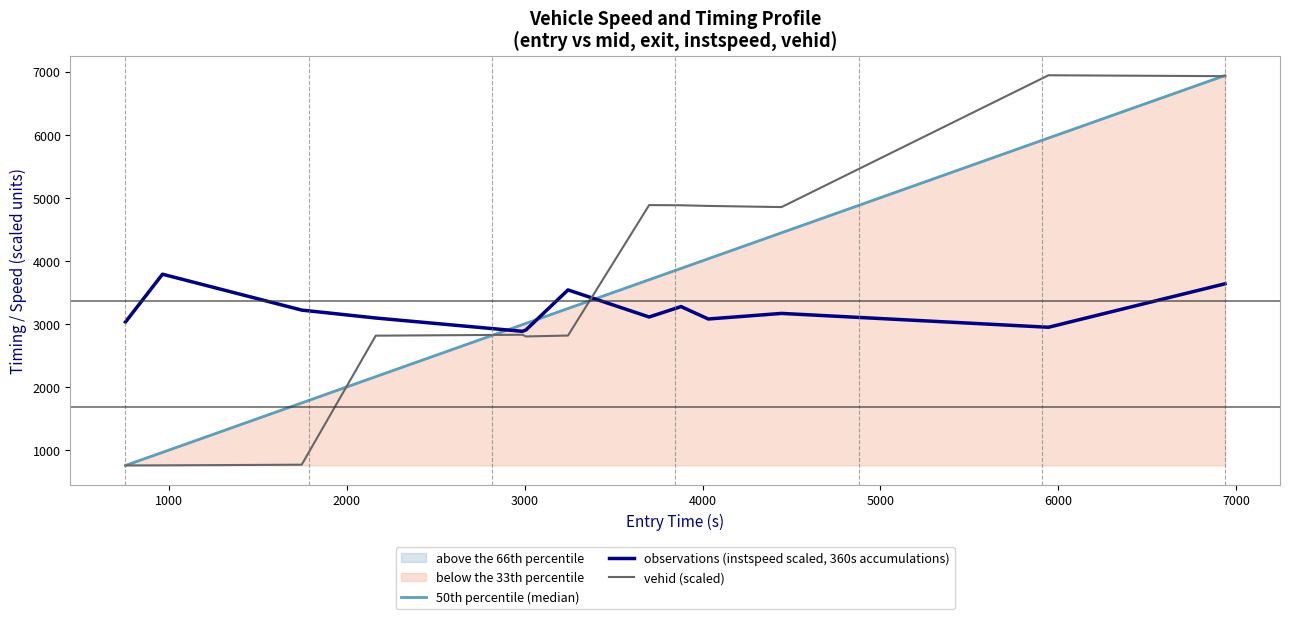

Which series has the largest total across all categories?

vehid (scaled)